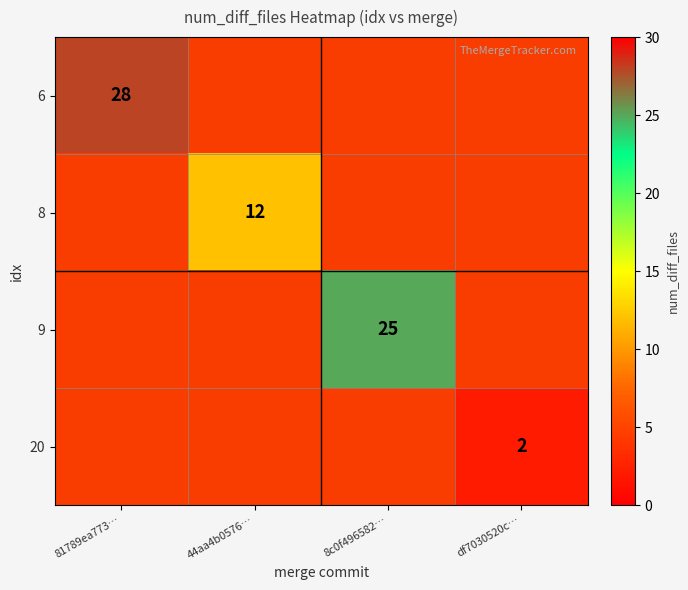

What is the smallest value displayed?

2.0